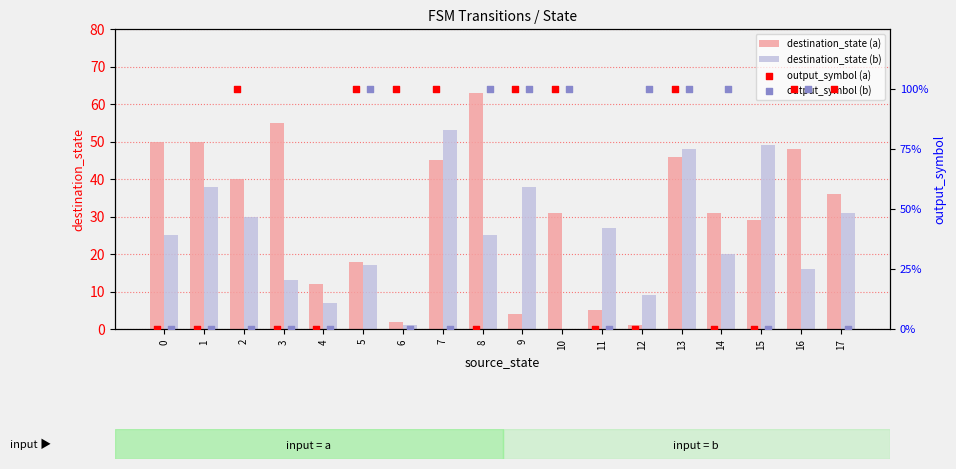

At how many categories does at least one series exceed 33?

16